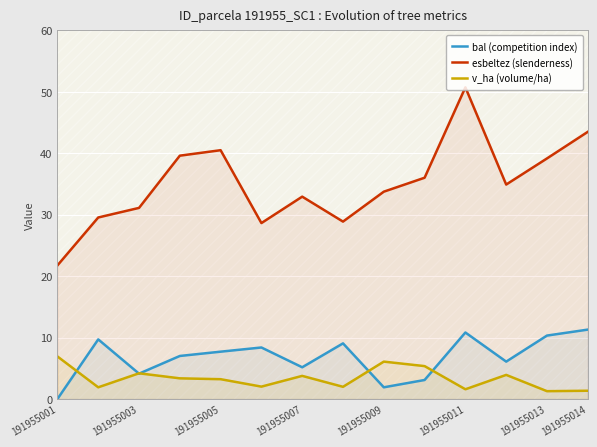

True or false: esbeltez (slenderness) has more than 1 points higher than both neighbors.

True